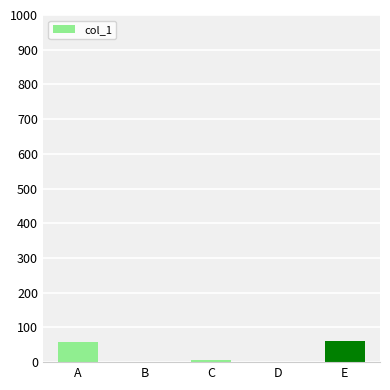

Reading left to right, extract all data points from this chart.

57	0	5	0	62